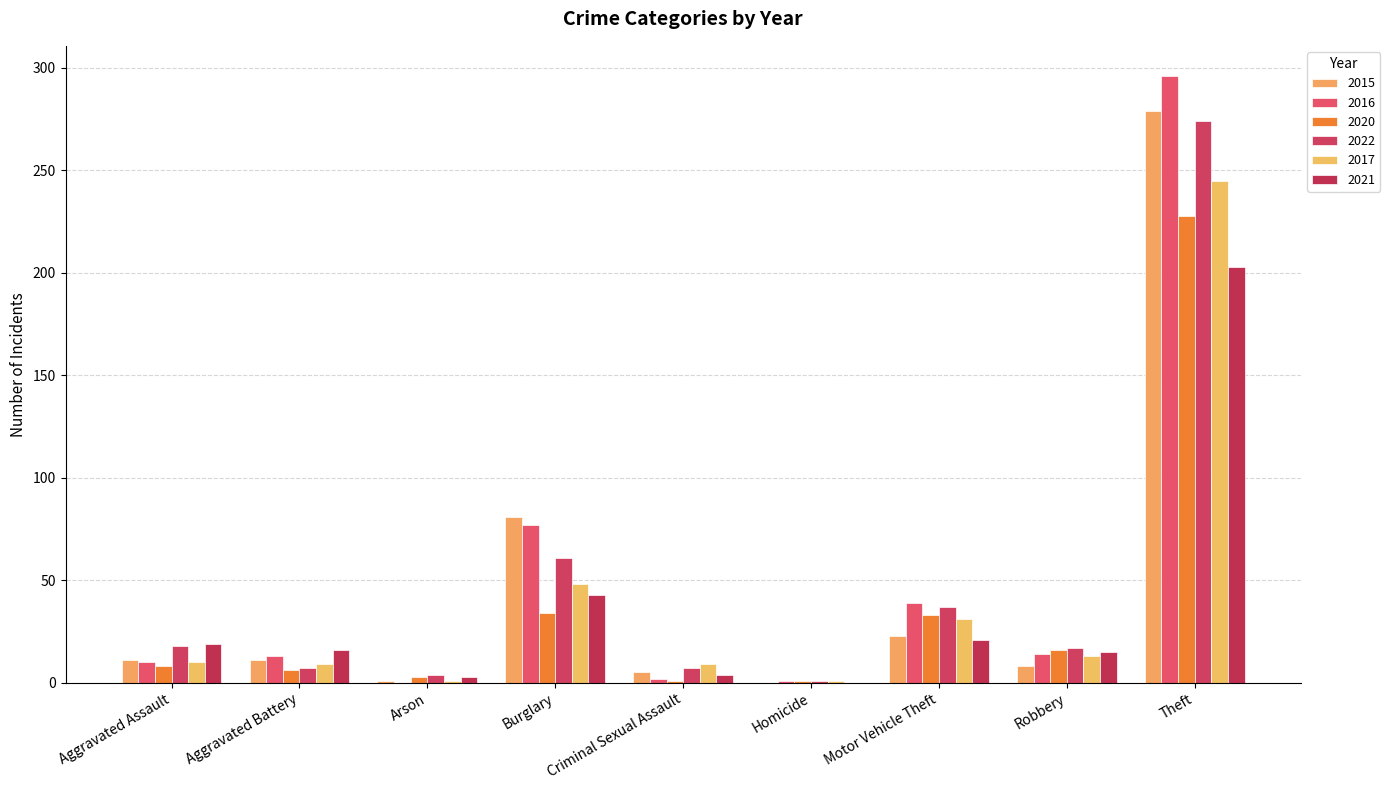

Which series has the widest spread of values?

2016